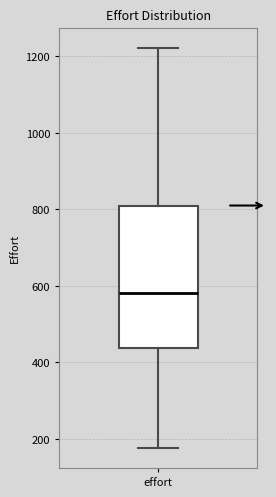

Where is the lower edge of the box for effort on the y-axis? The values are not printed on the chart, so give them approximately, as read against the axis.

440